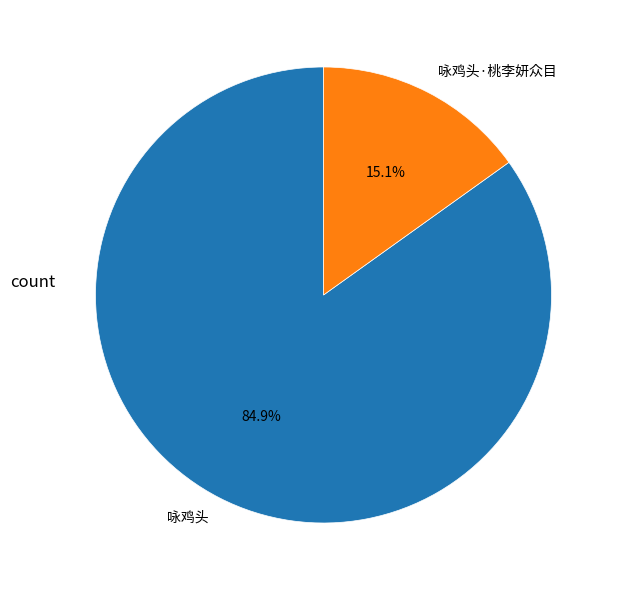

What is the smallest slice in the pie chart?

咏鸡头·桃李妍众目